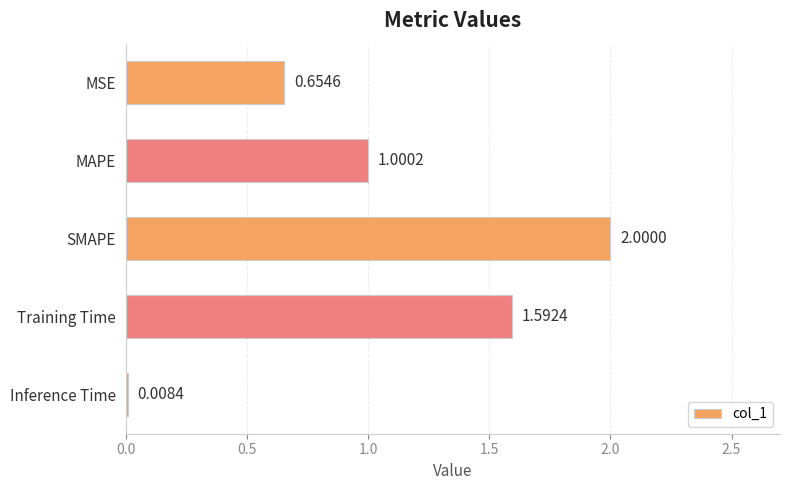

Rank the categories by value from highest to lowest.

SMAPE, Training Time, MAPE, MSE, Inference Time